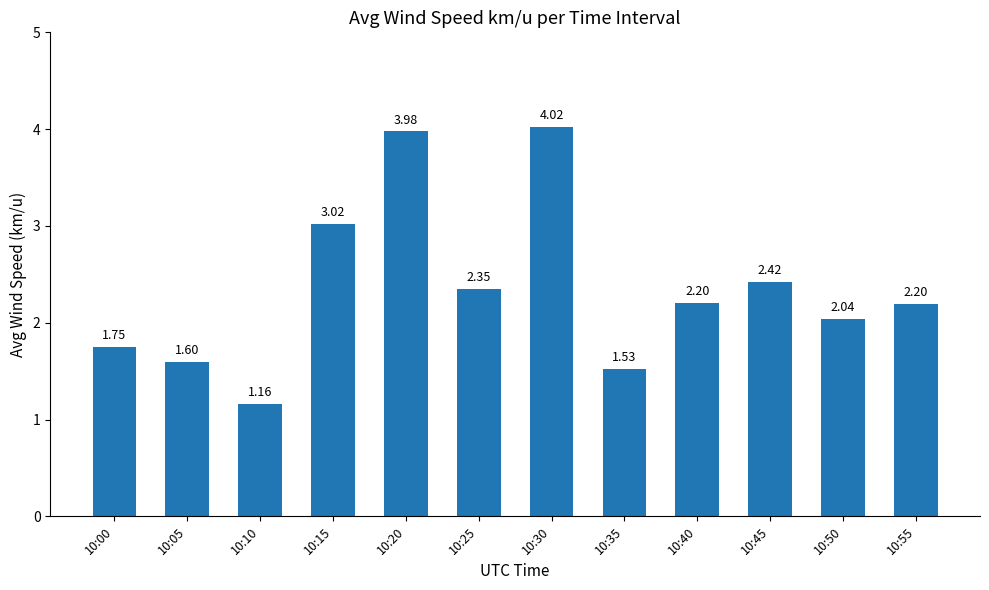

What is the sum of all values?

28.3